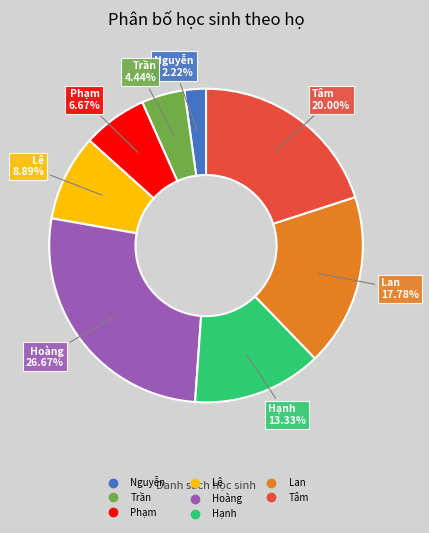

Does any single category account for the majority?

No